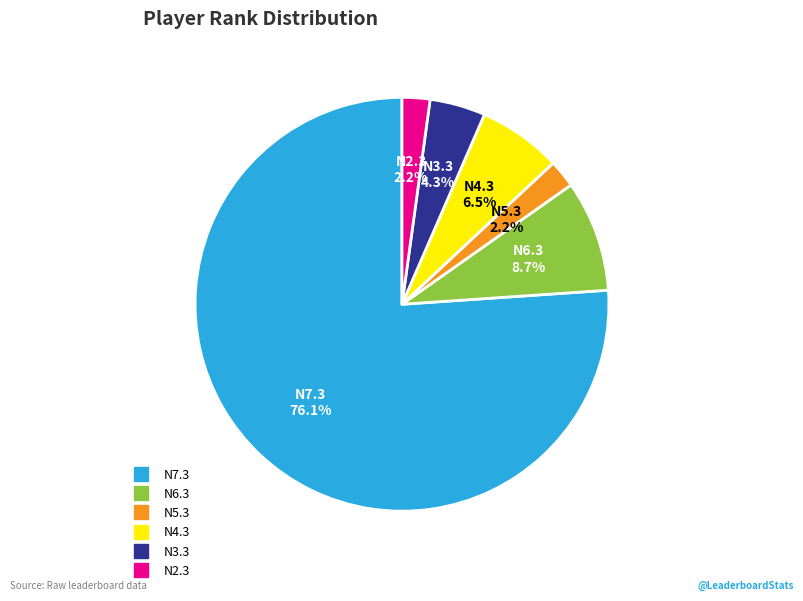

Between N4.3 and N2.3, which is larger?

N4.3